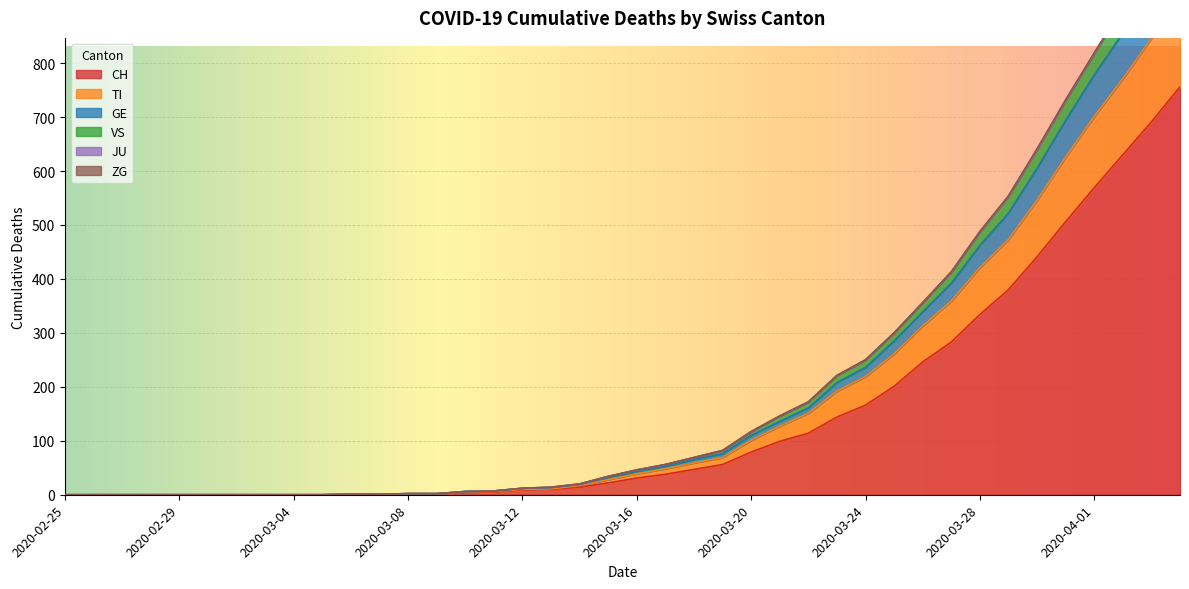

True or false: TI and GE cross at least once.

False